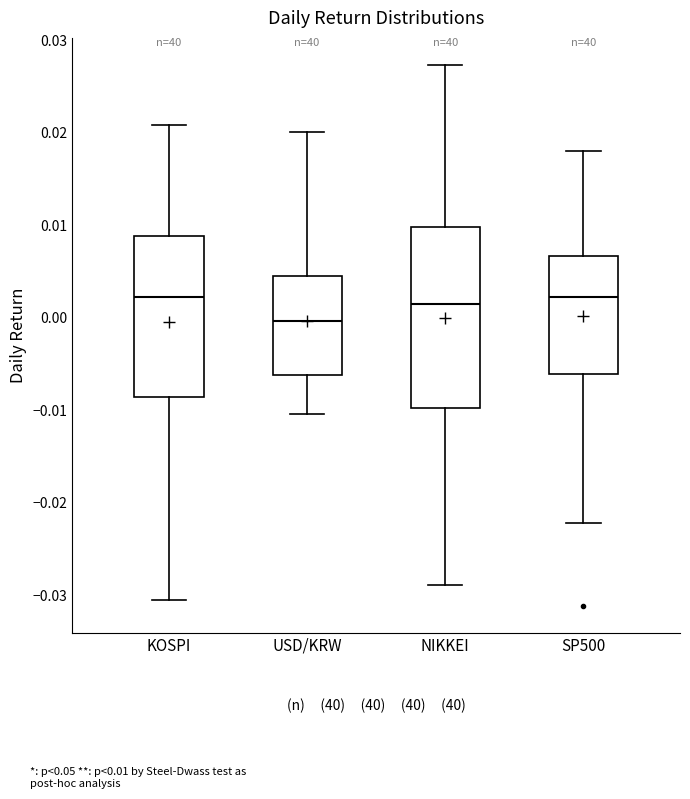

Reading left to right, transcribe this box plot: for each box, give where its median line is, the range the box spans, and where its two whiskers end, as read against the y-axis. The values are not printed on the chart, so give them approximately, as read against the axis.

KOSPI: median 0.002, box -0.009 to 0.009, whiskers -0.030 to 0.021
USD/KRW: median 0.000, box -0.006 to 0.005, whiskers -0.010 to 0.020
NIKKEI: median 0.002, box -0.010 to 0.010, whiskers -0.029 to 0.027
SP500: median 0.002, box -0.006 to 0.007, whiskers -0.022 to 0.018